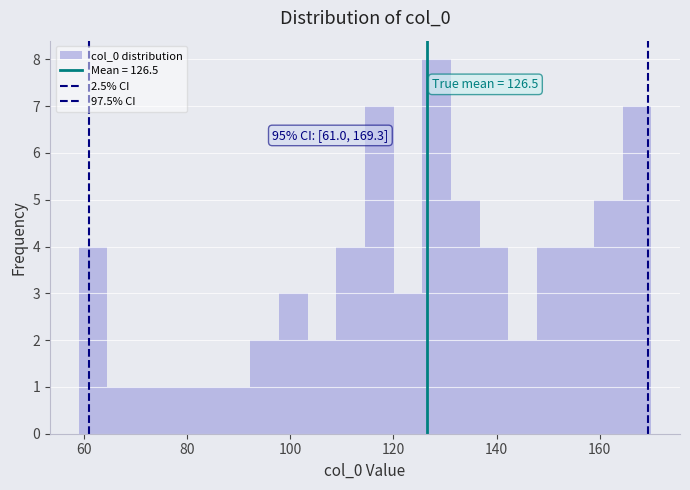

Read against the x-axis, roughly where is the centre of the tallest bar?

128